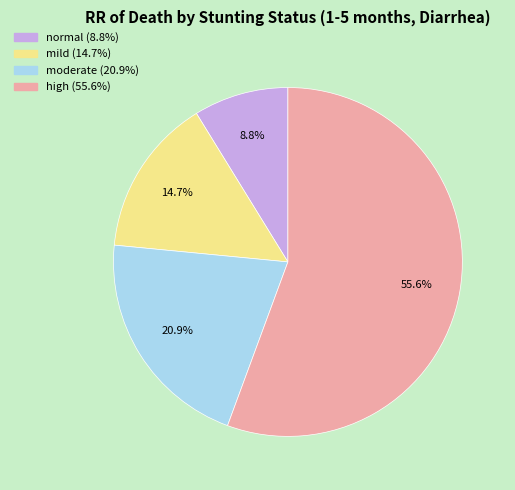

Does high represent more than half of the total?

Yes